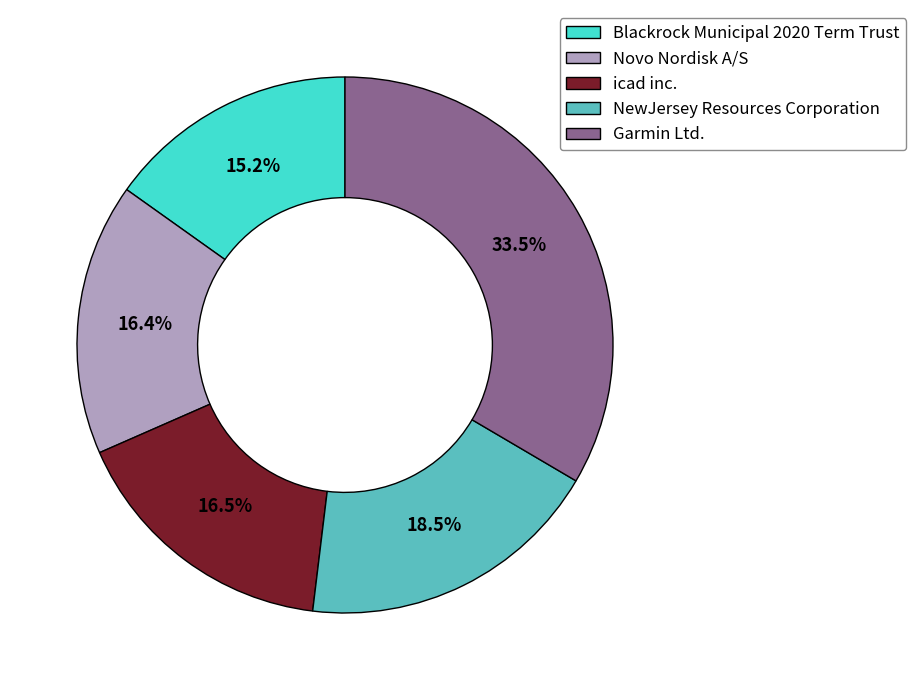

To the nearest percent, what is the average slice percentage?

20%